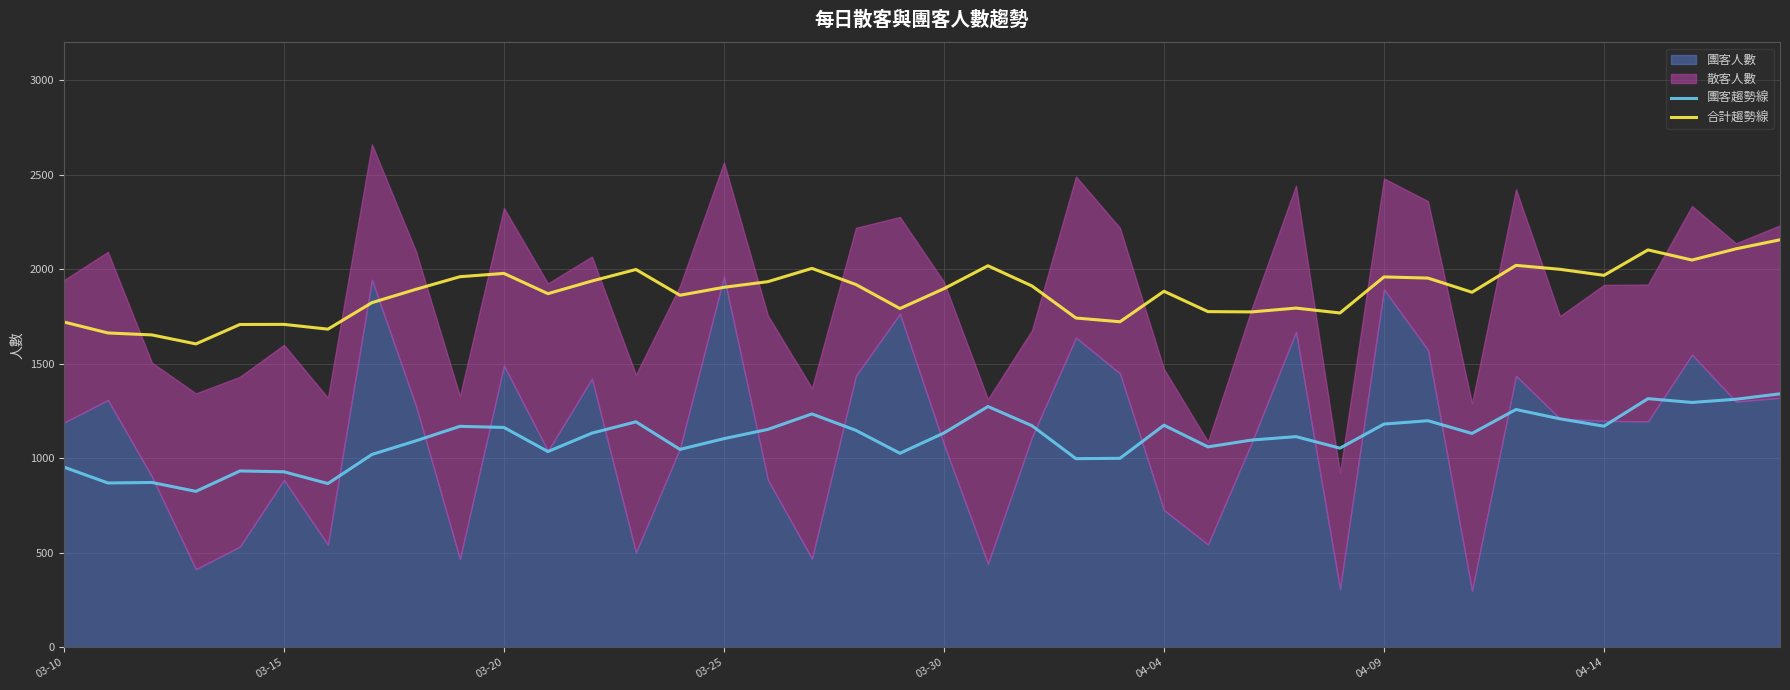

True or false: 團客趨勢線 and 合計趨勢線 intersect in this chart.

False